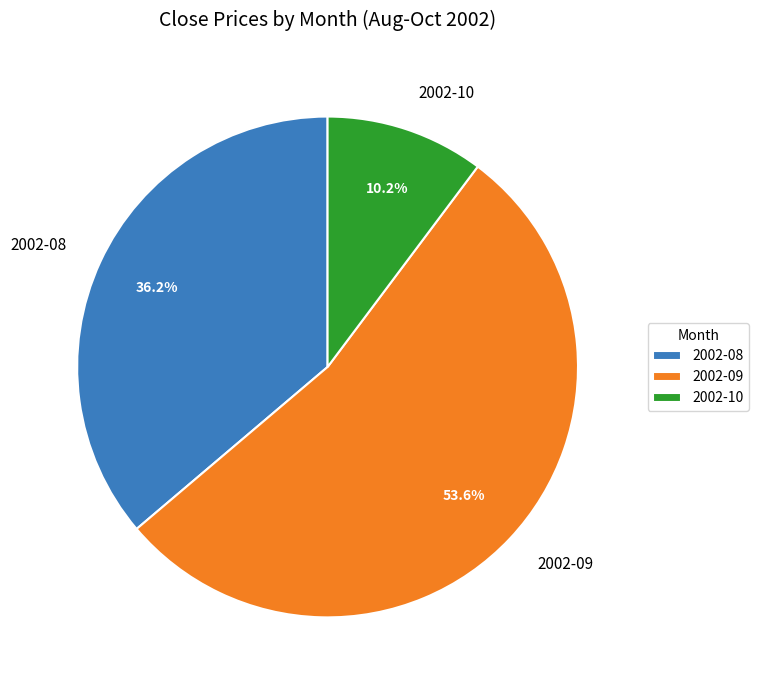

Which category has the biggest portion of the pie?

2002-09